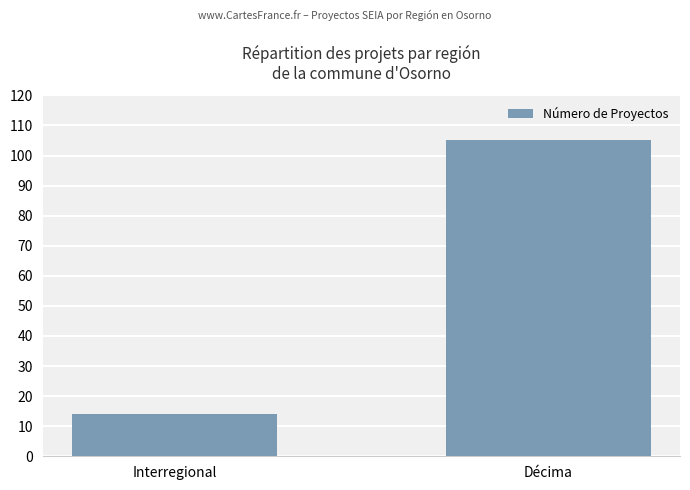

What is the ratio of the value at Décima to the value at Interregional?

7.5